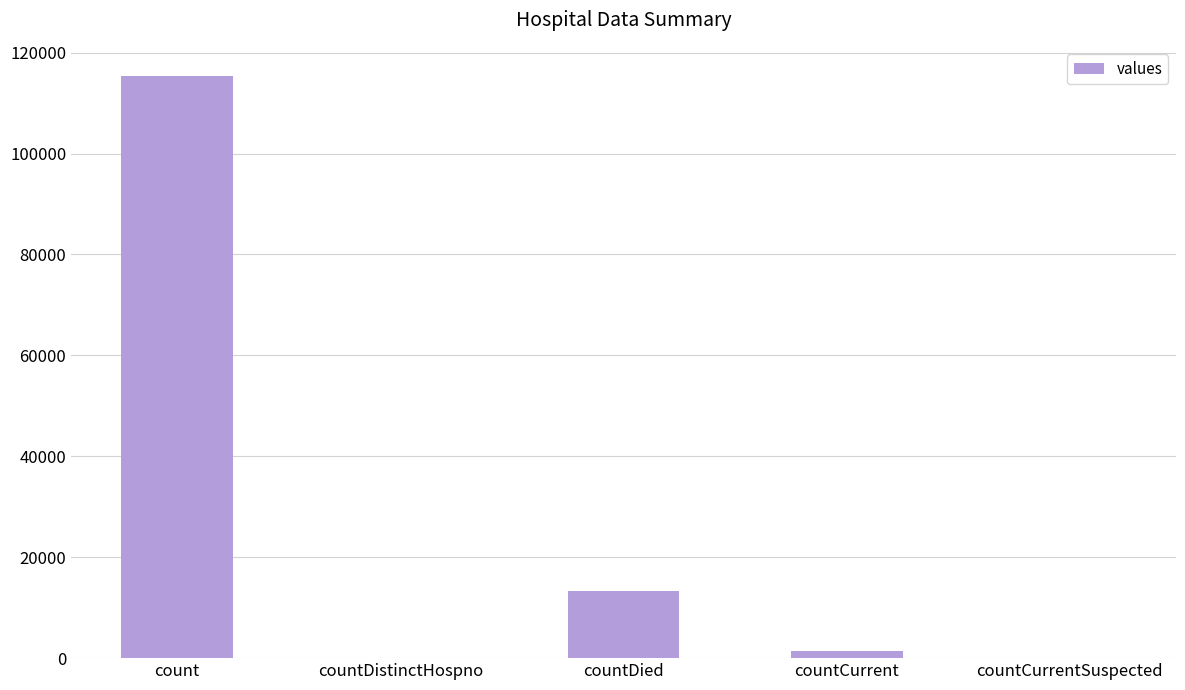

Reading left to right, transcribe all the data shown in this chart.

115379	0	13343	1383	0